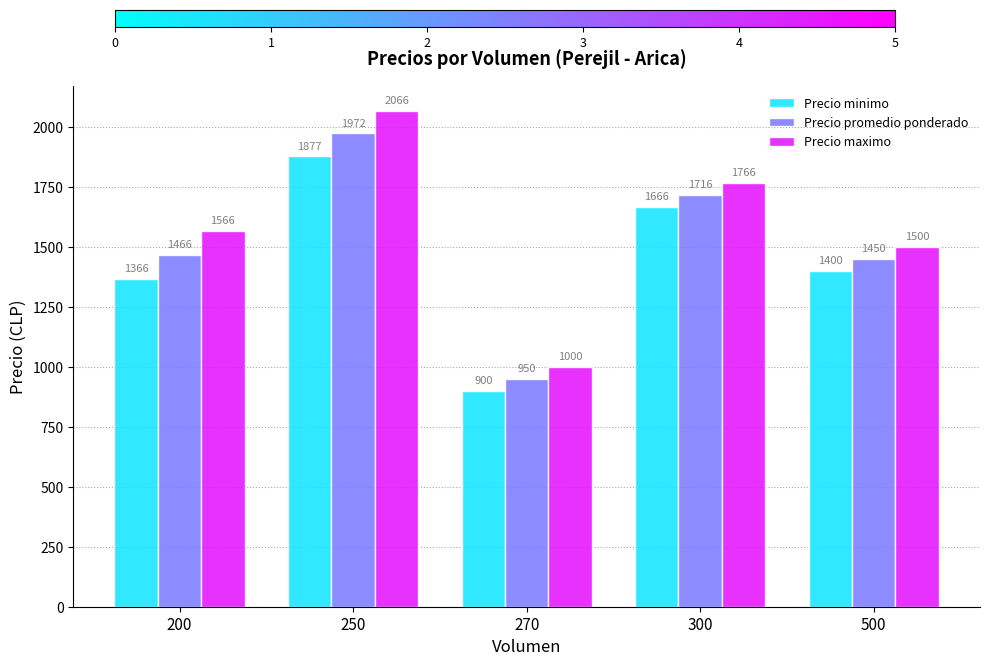

Which label corresponds to the largest value in the chart?

250